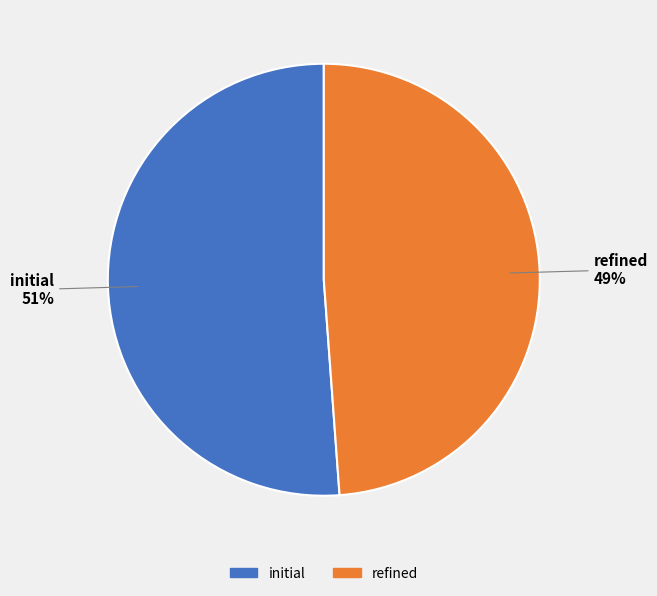

Rank the categories by value from lowest to highest.

refined, initial